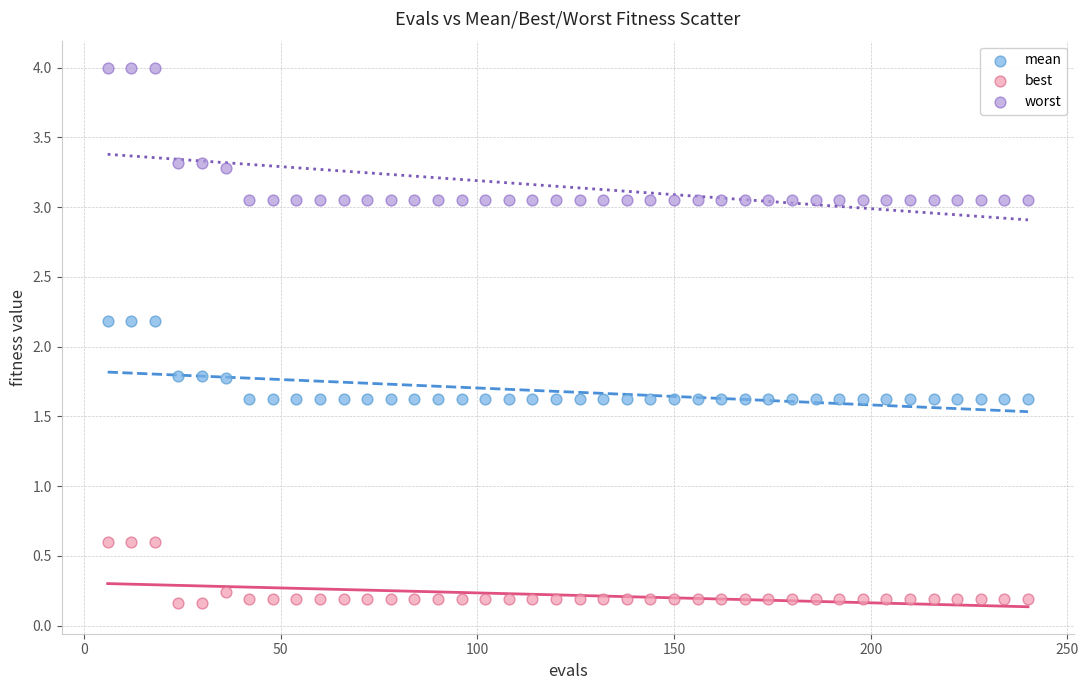

Which series has the largest Y range (max minus min)?

worst